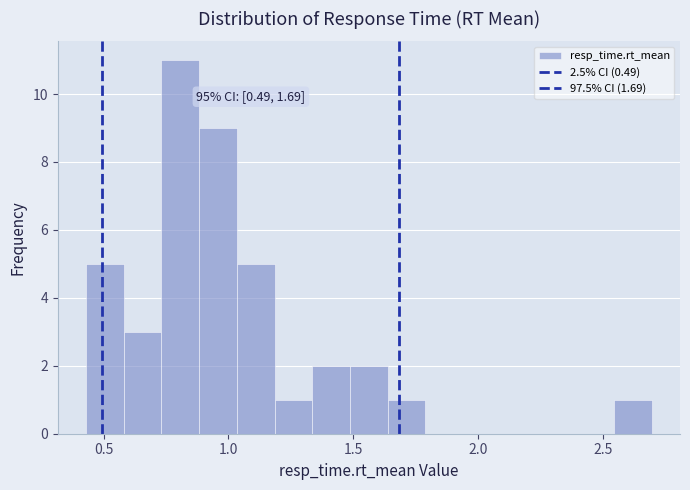

Read against the x-axis, roughly where is the centre of the tallest bar?

0.80